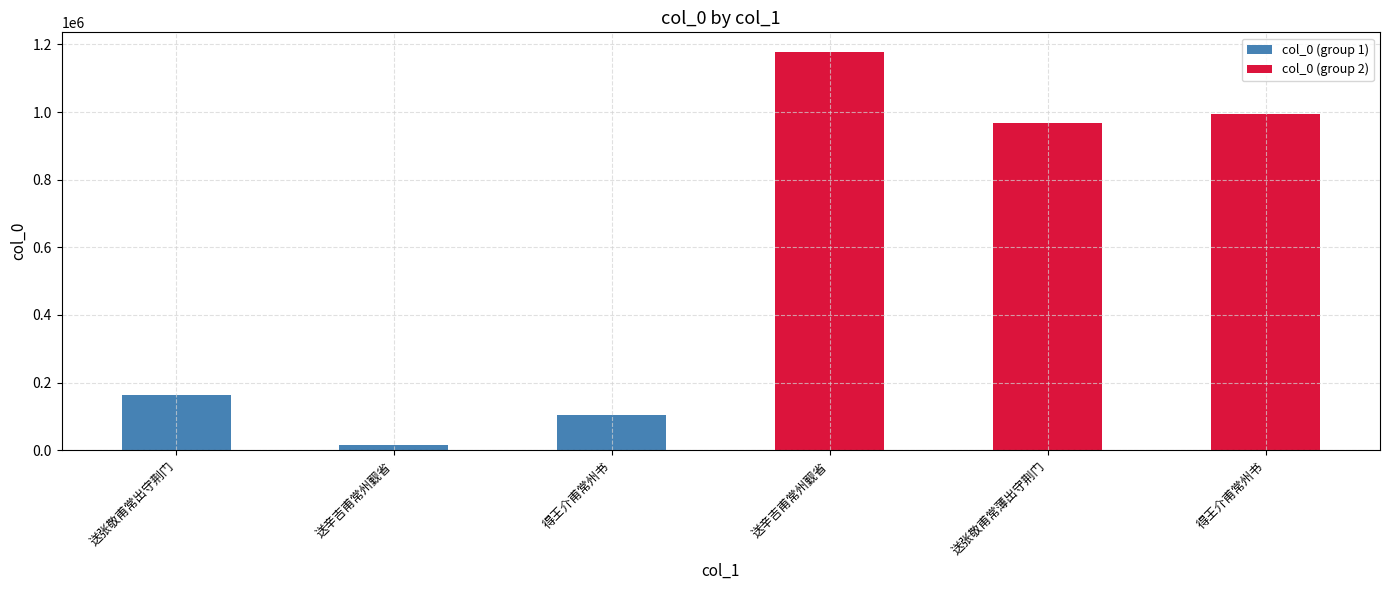

Reading left to right, list all the values displayed in this chart.

col_0 (group 1): 161913	14521	102985
col_0 (group 2): 1177028	968709	993171